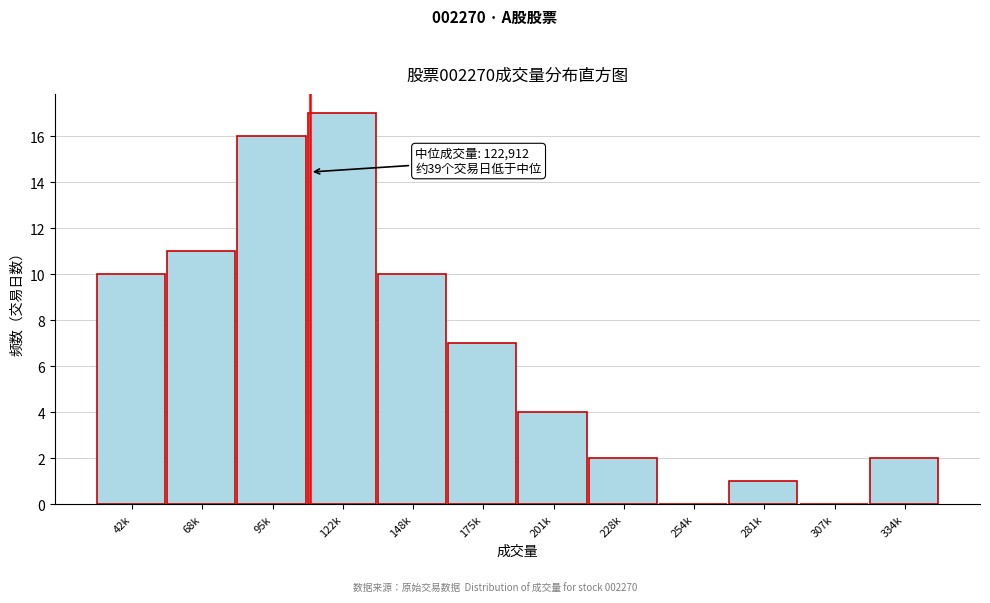

Reading right to left, extract all data points from this chart.

334k=2	307k=0	281k=1	254k=0	228k=2	201k=4	175k=7	148k=10	122k=17	95k=16	68k=11	42k=10